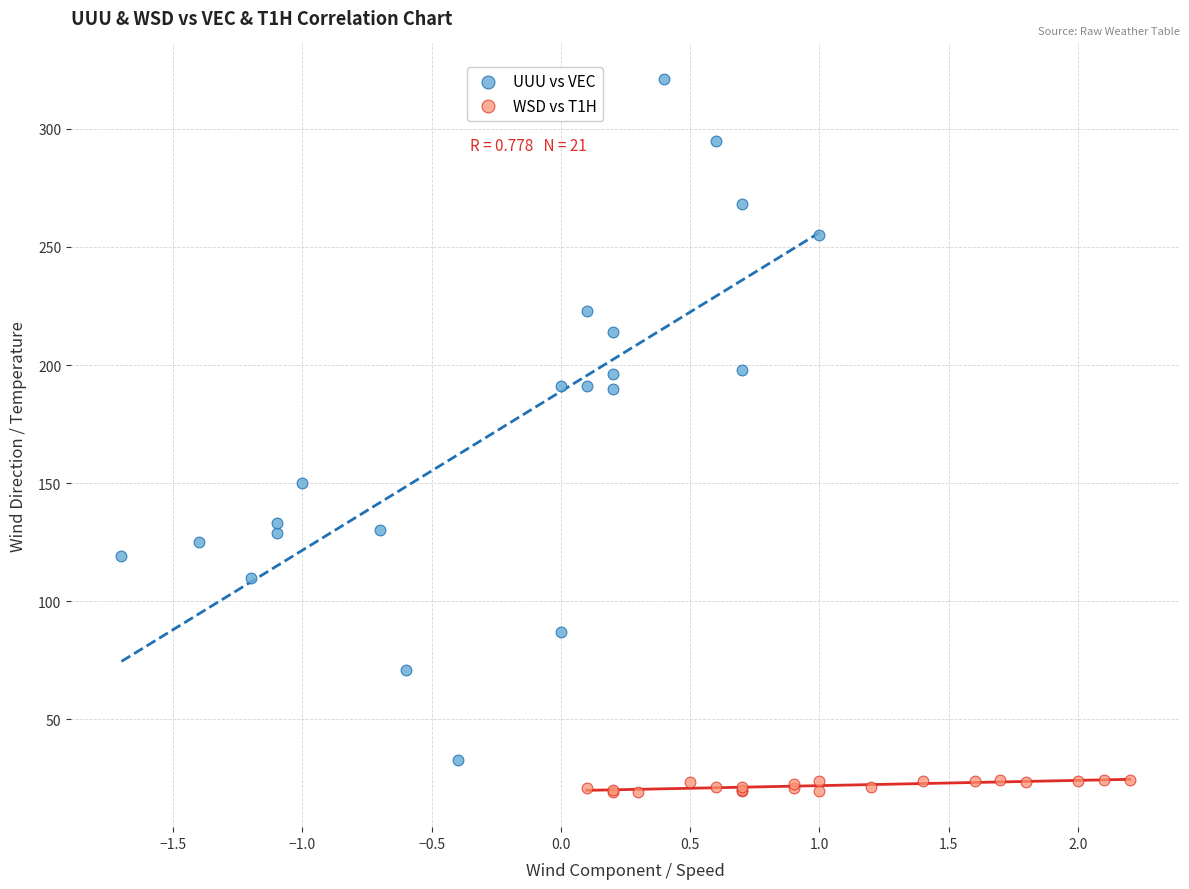

Which series has the largest Y range (max minus min)?

UUU vs VEC